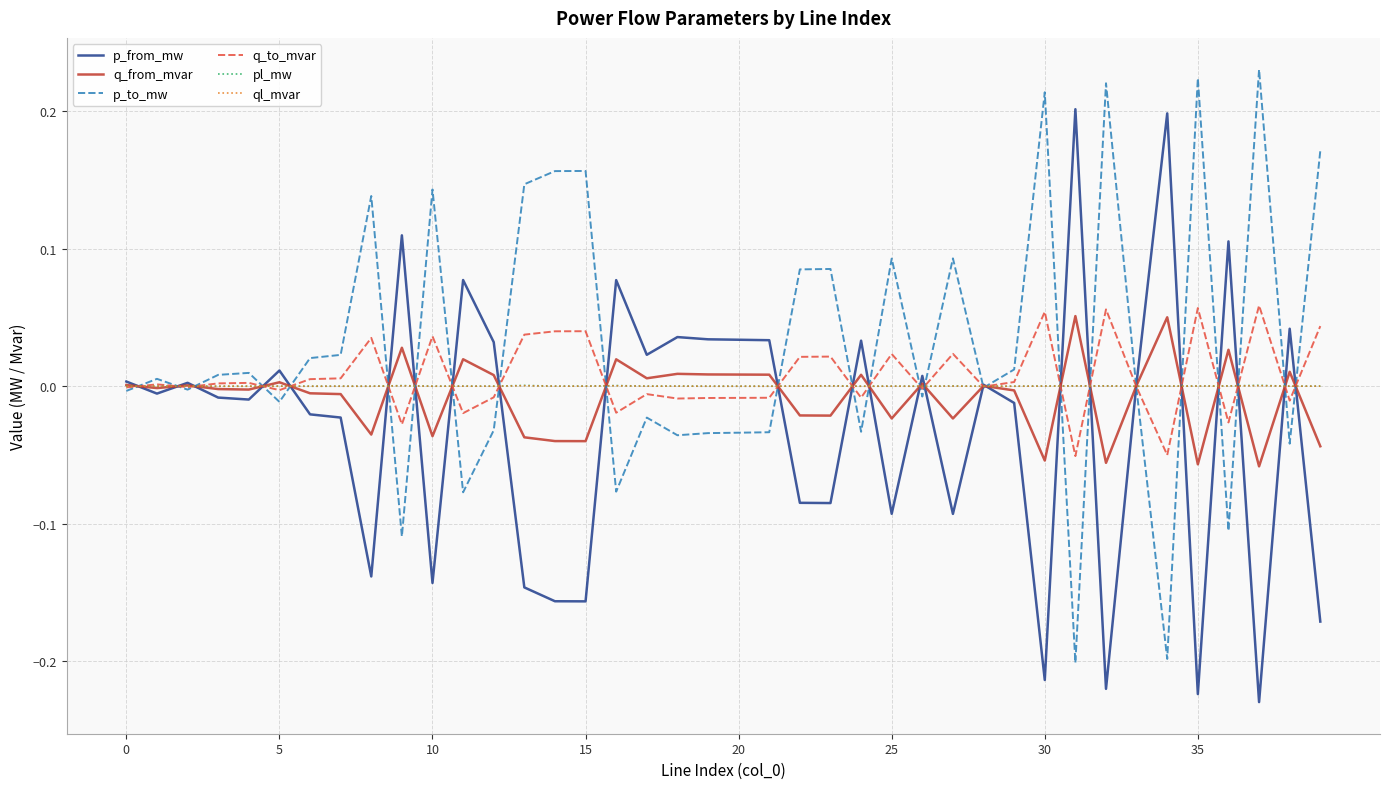

After their last crossing, which series has the higher values: q_from_mvar or pl_mw?

pl_mw